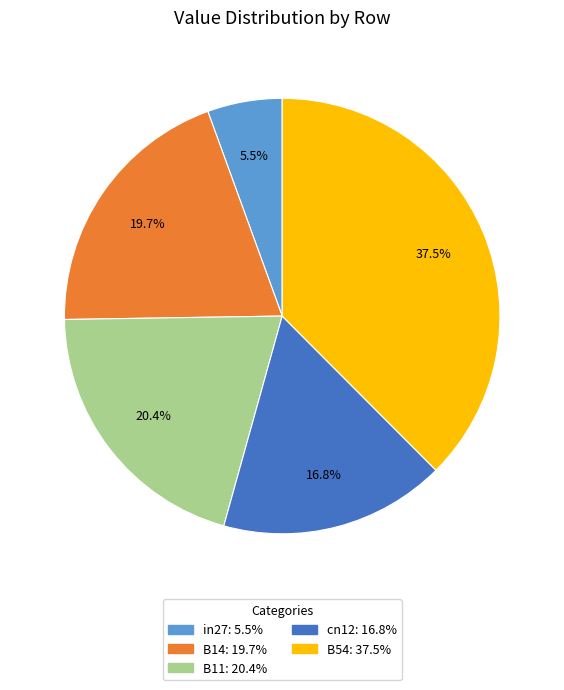

What portion of the pie excludes B54?

62.5%